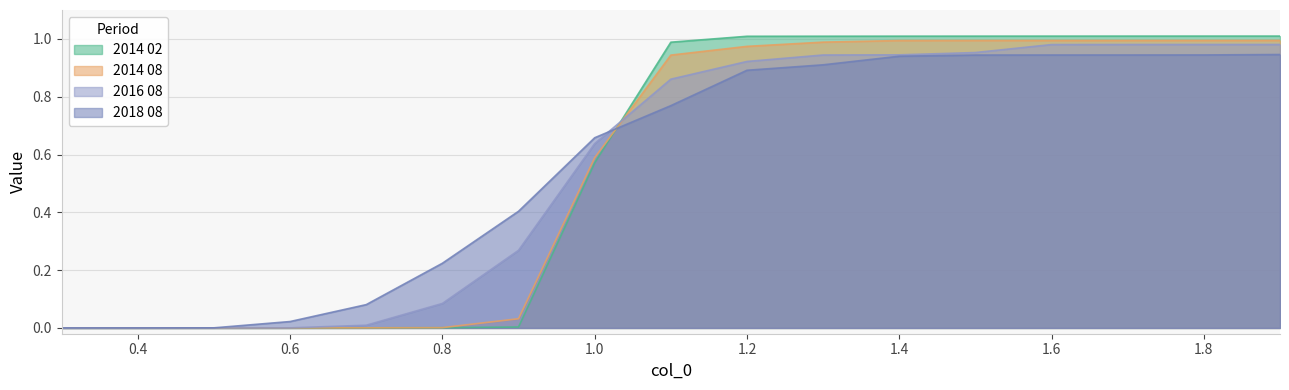

The 2014 02 series shows 1.6 at 1.7. True or false?

False